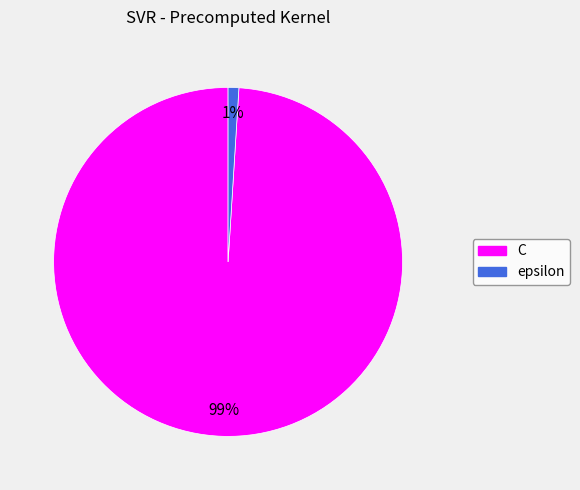

Is epsilon the majority of the pie?

No